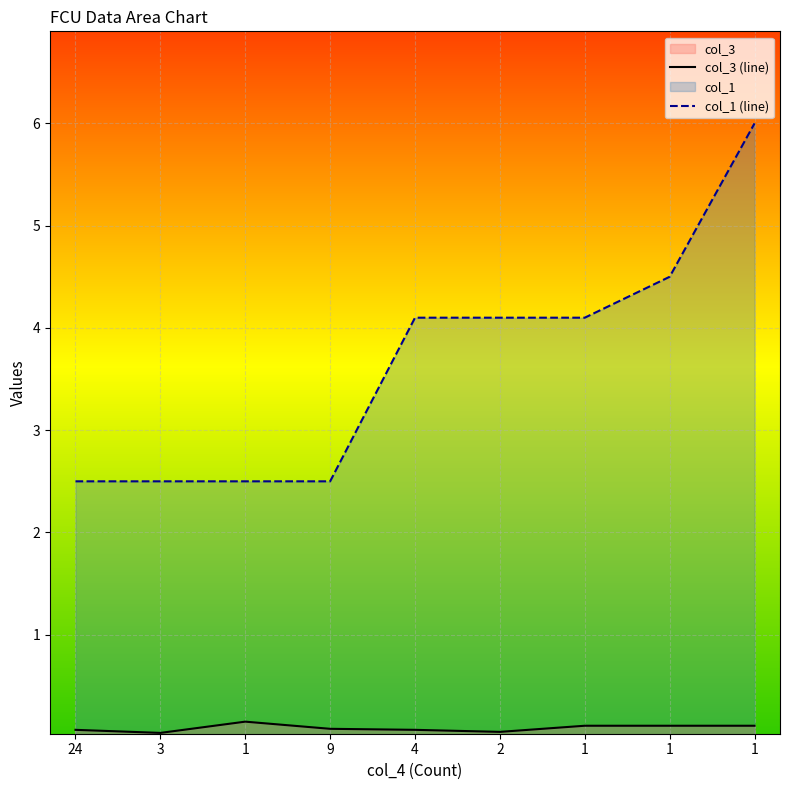

Is it true that col_1 (line) equals 4.1 at 4?

True